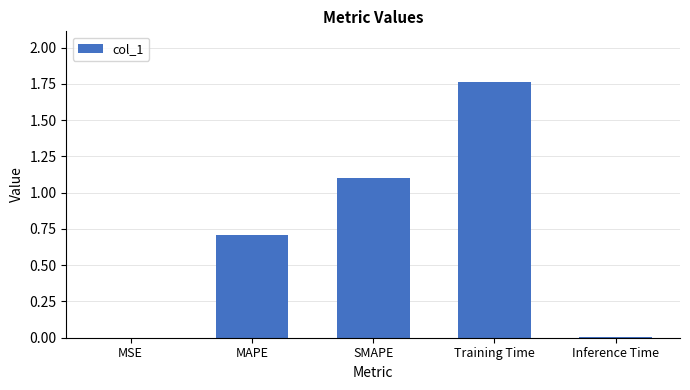

What is the sum of all values?

3.6